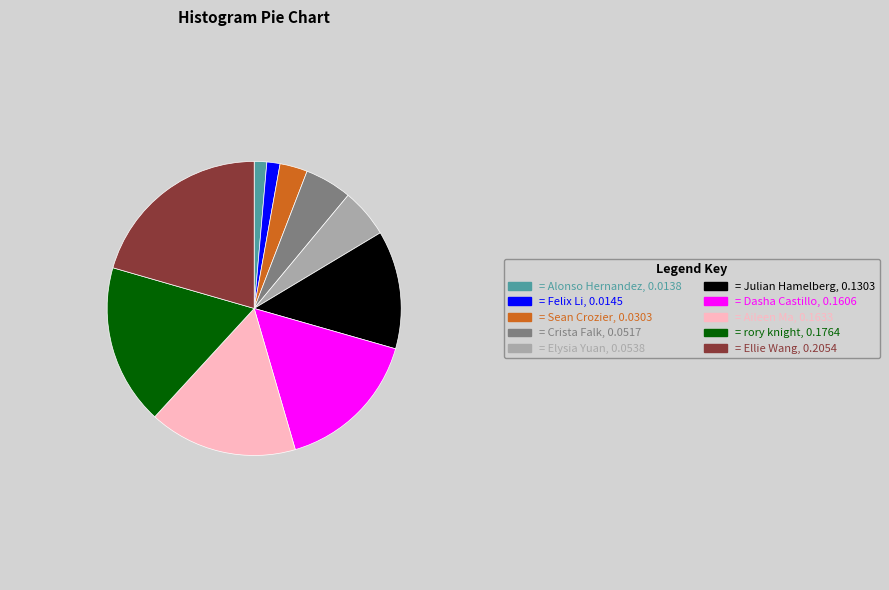

Is there any slice that represents more than half of the pie?

No